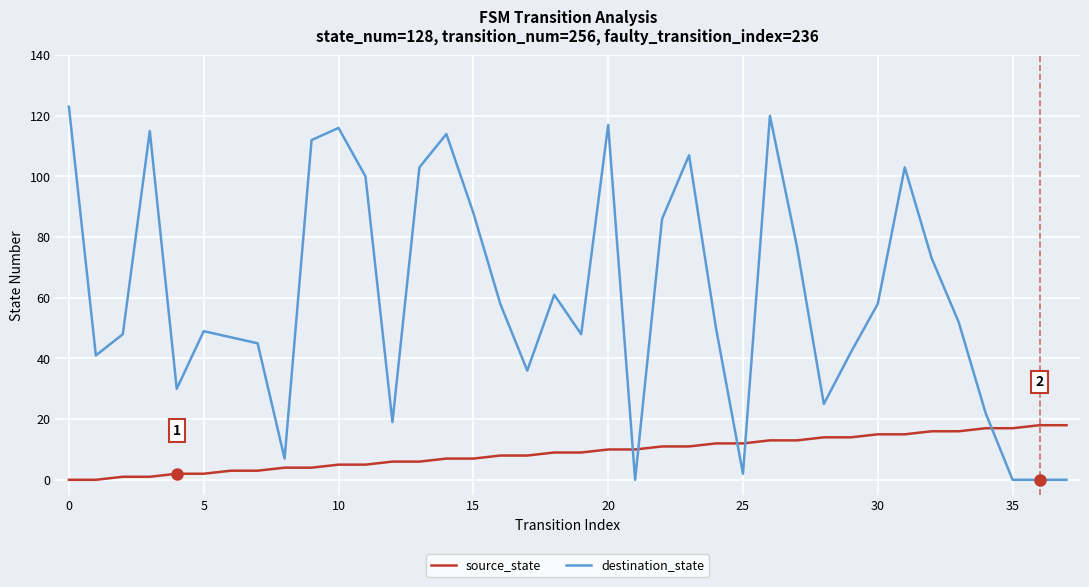

What is the average value of the source_state series?

9